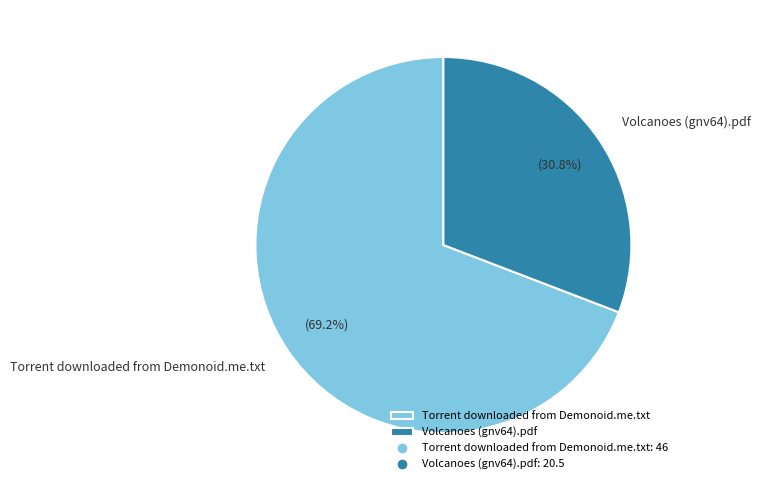

What is the smallest slice in the pie chart?

Volcanoes (gnv64).pdf